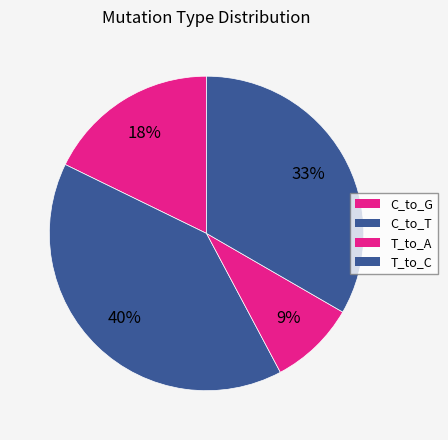

To the nearest percent, what is the average slice percentage?

25%